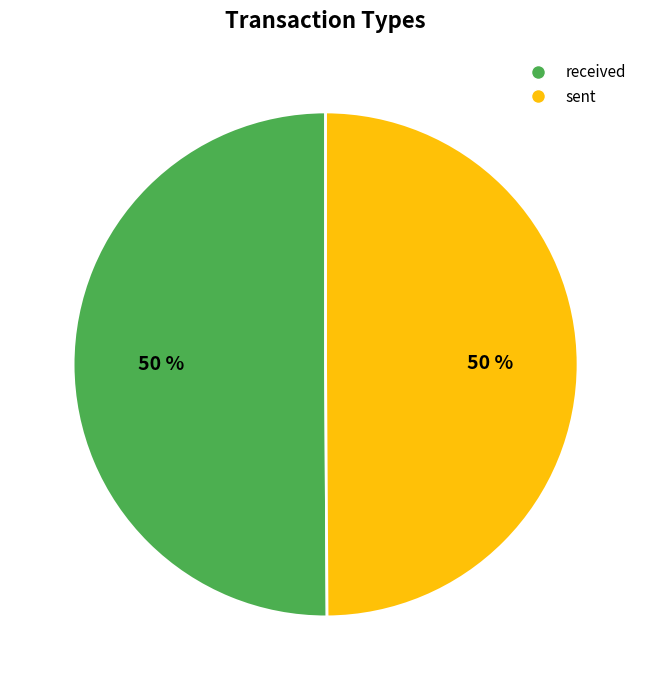

Do sent and received together represent more than half of the pie?

Yes